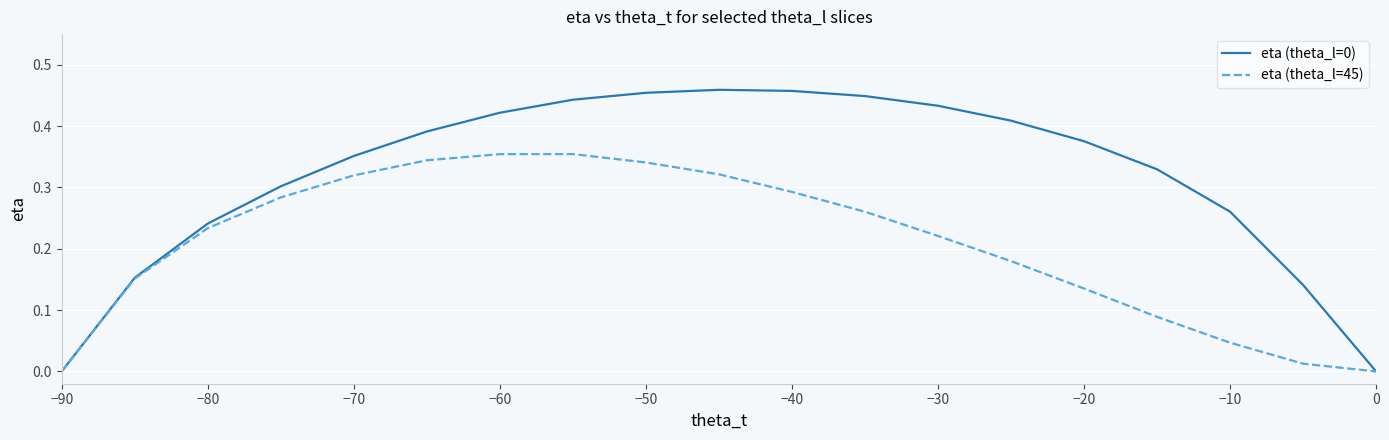

What is the value of the eta (theta_l=45) point at the 9th from the left?

0.3